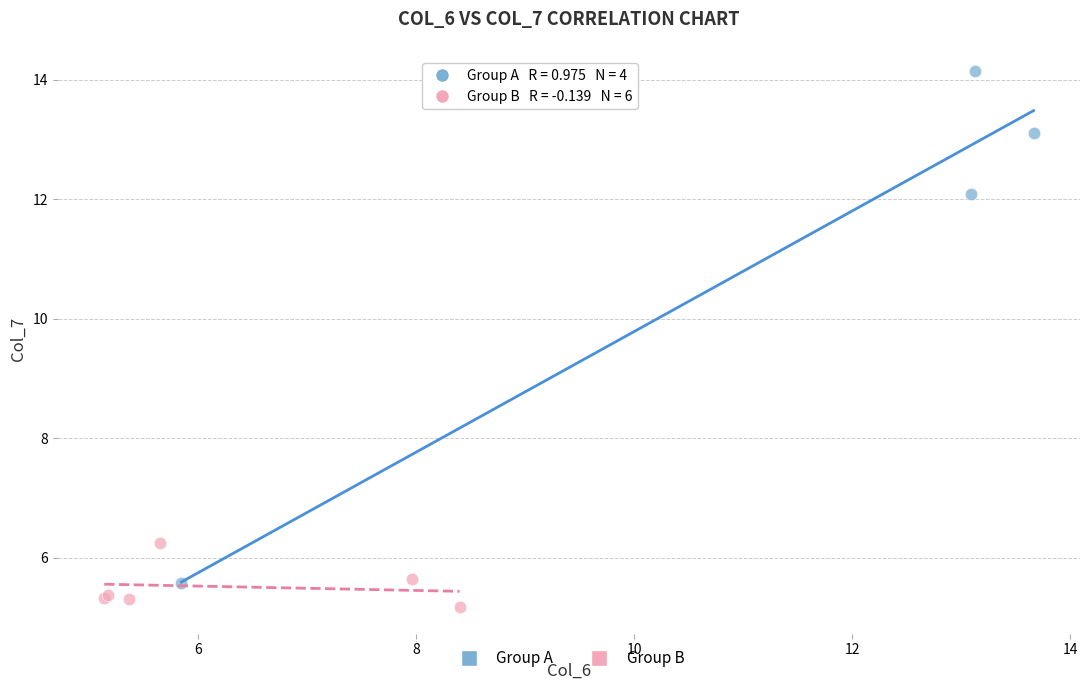

Which series reaches the maximum Y coordinate?

Group A